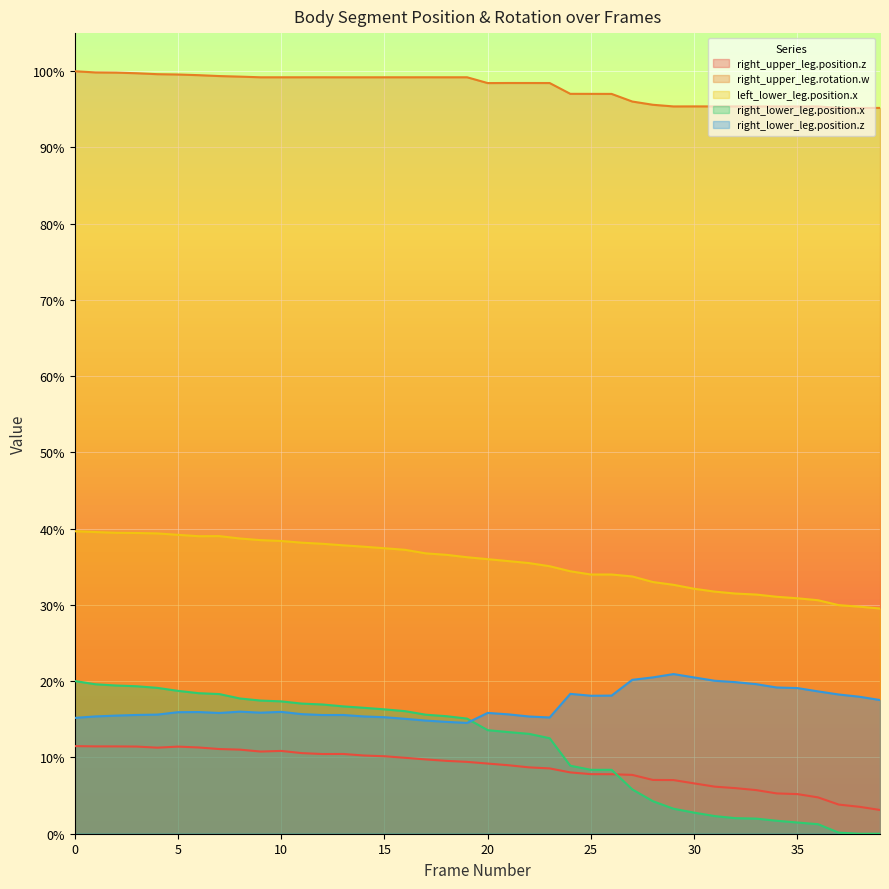

At how many categories does at least one series exceed 0?

40